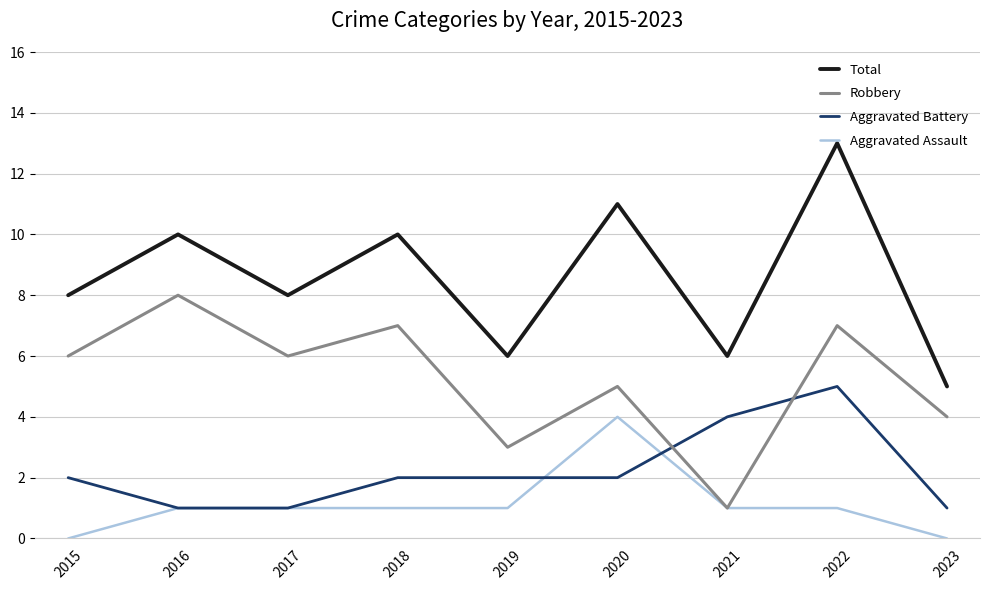

How many lines are shown in the chart?

4